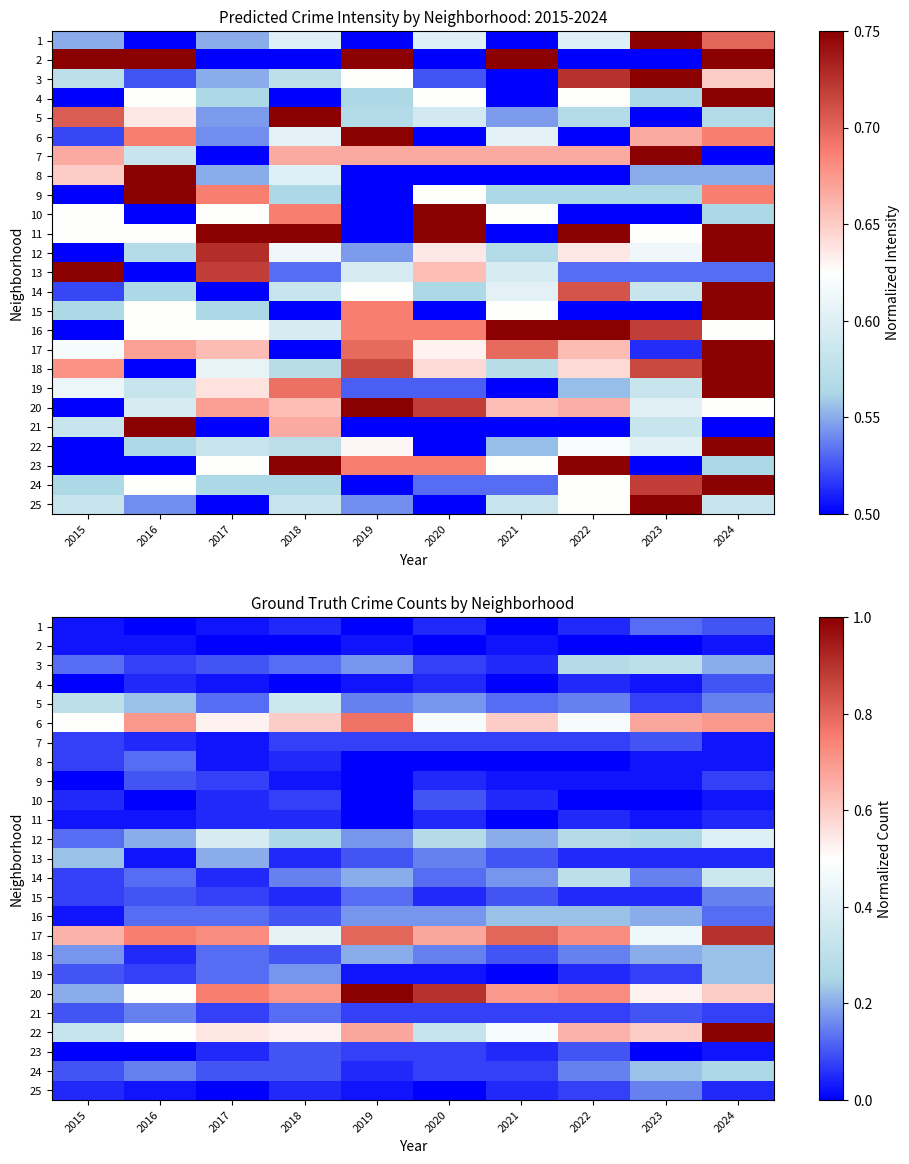

The 6 series shows 0.6 at 2021. True or false?

True